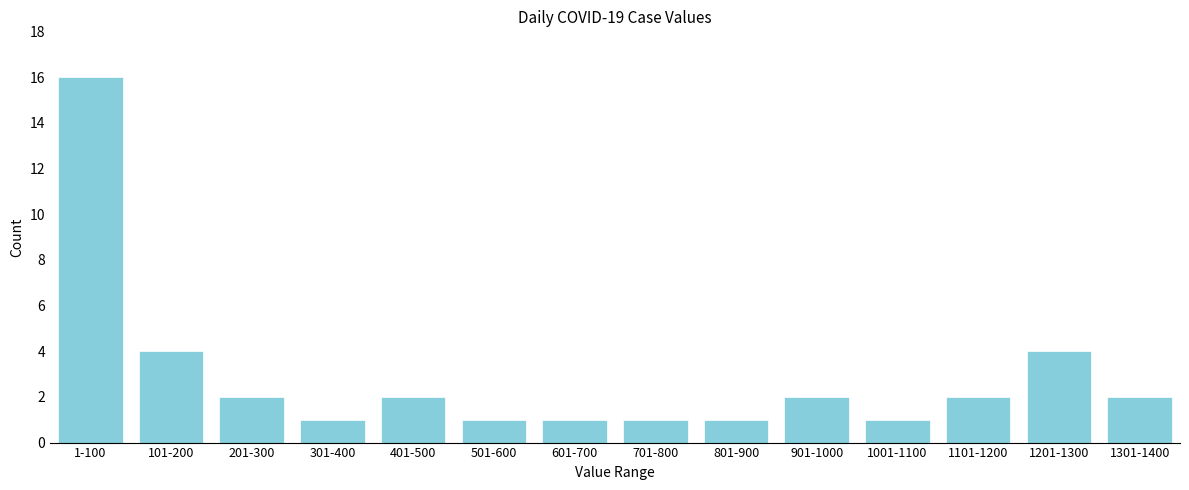

Reading right to left, transcribe all the data shown in this chart.

2	4	2	1	2	1	1	1	1	2	1	2	4	16